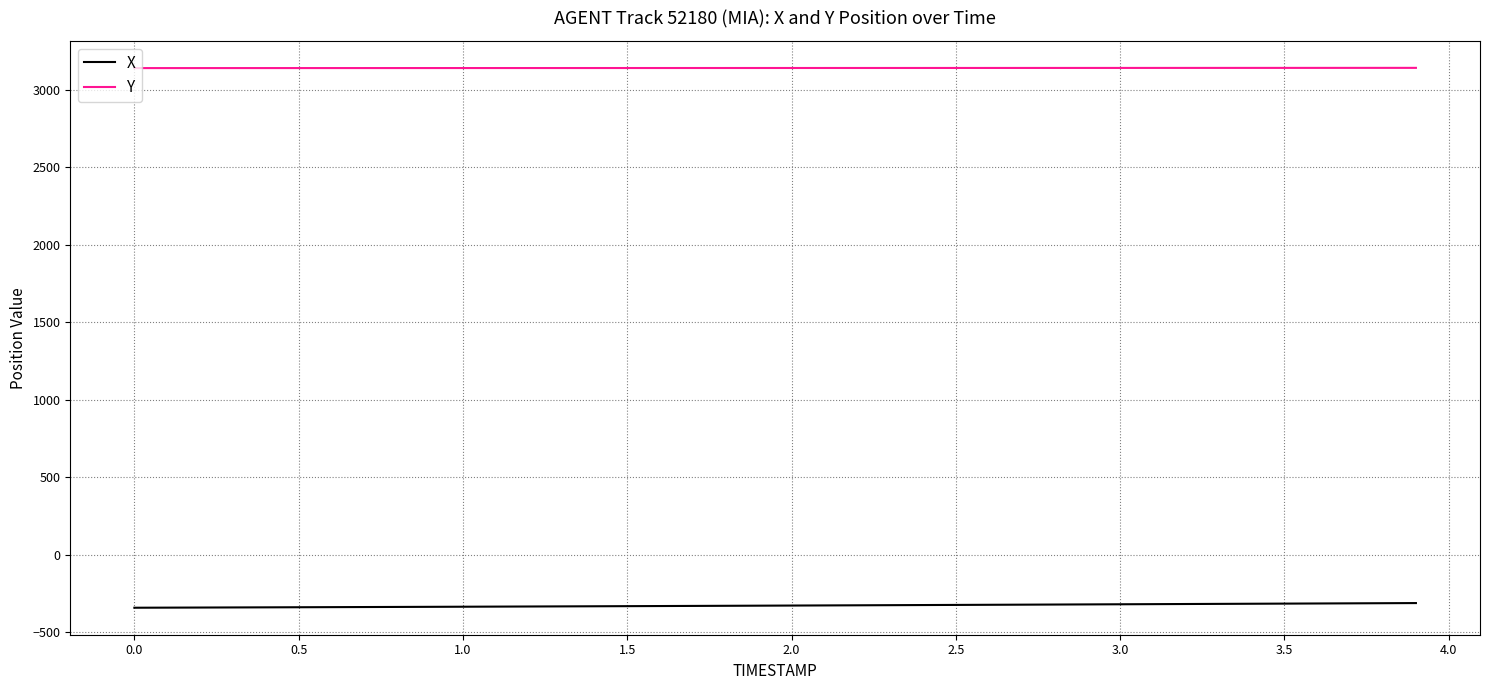

How many lines are shown in the chart?

2